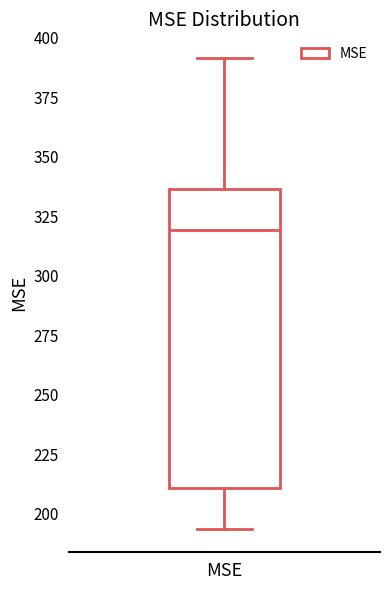

Read this box plot against the y-axis: the position of the median line, the range covered by the box, and the ends of both whiskers. The values are not printed on the chart, so give them approximately, as read against the axis.

median 320, box 210 to 335, whiskers 195 to 390